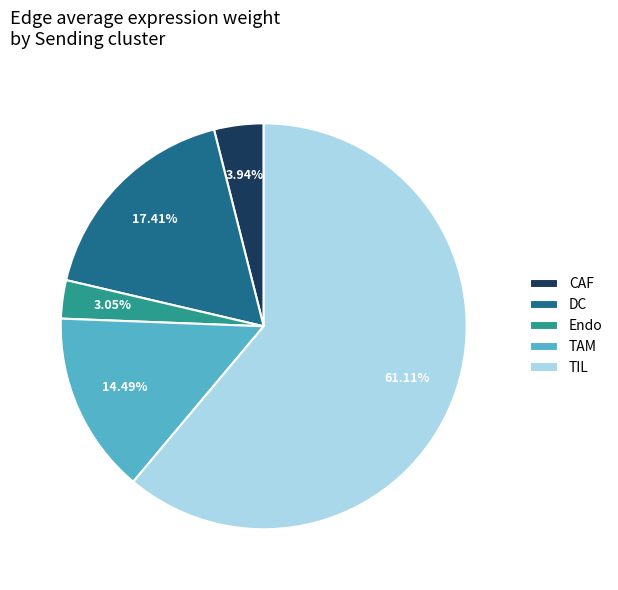

Which slice is the smallest?

Endo